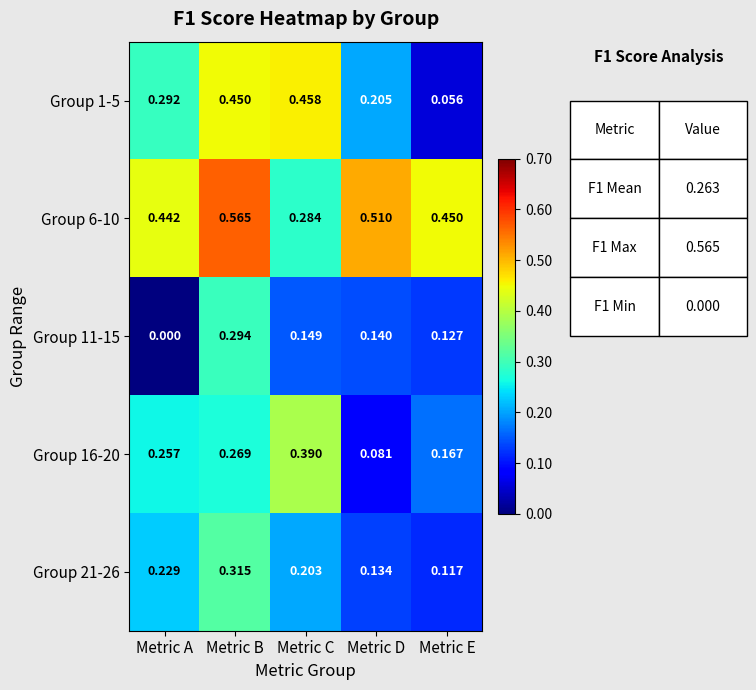

Which label corresponds to the largest value in the chart?

Metric B